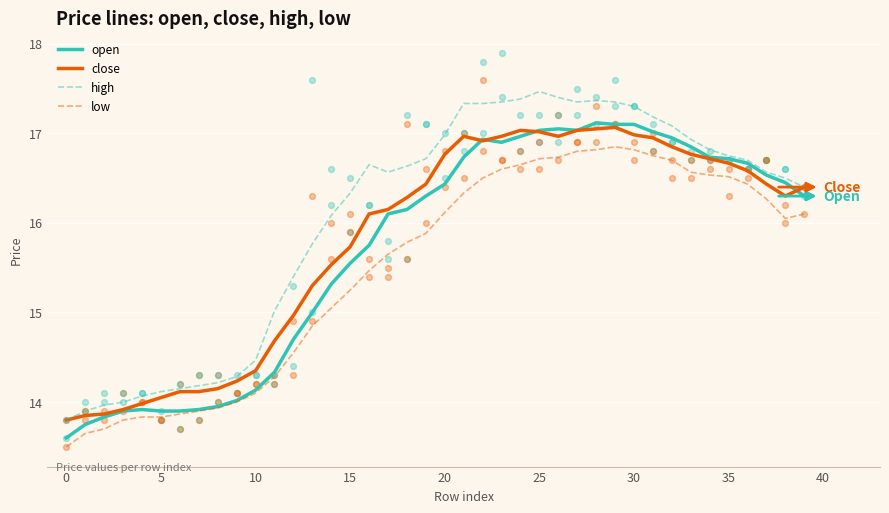

Which series has the largest total across all categories?

high